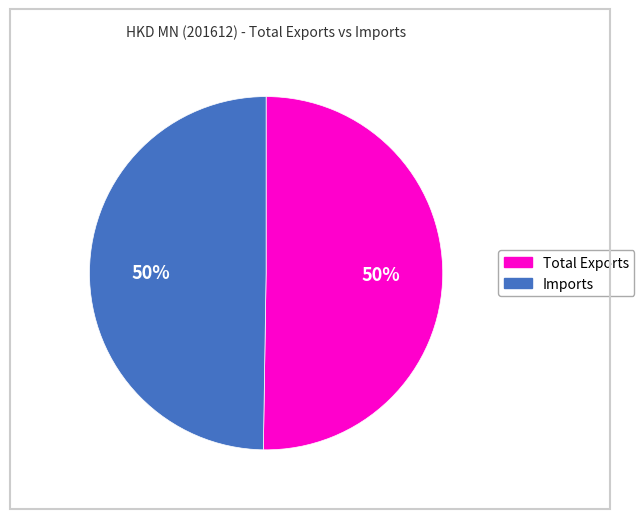

True or false: Total Exports accounts for 50% of the total.

True